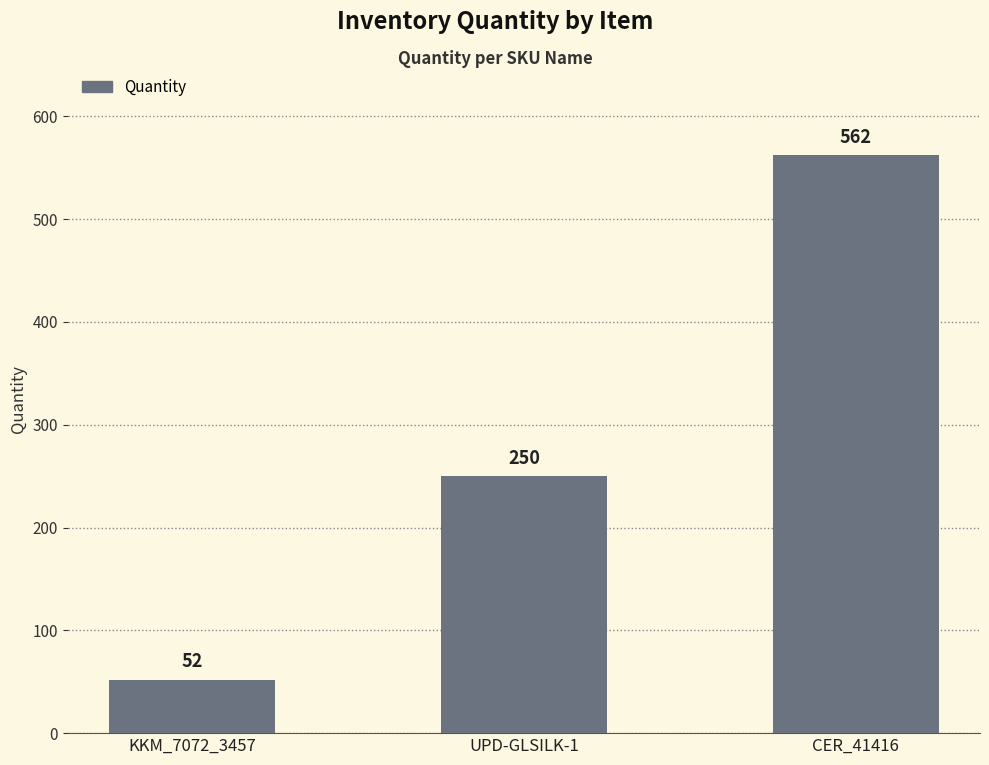

Where is the data nearest to the value 307?

UPD-GLSILK-1